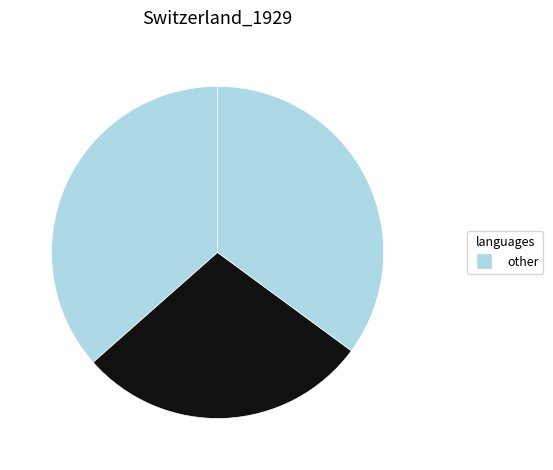

Count the number of slices in the pie.

3